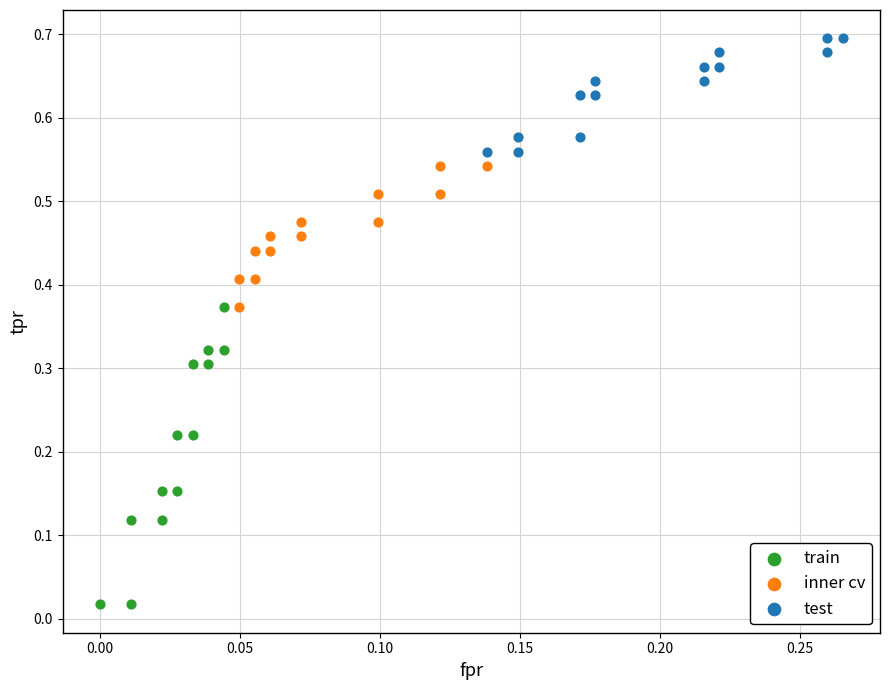

Which series contains the highest Y value?

test